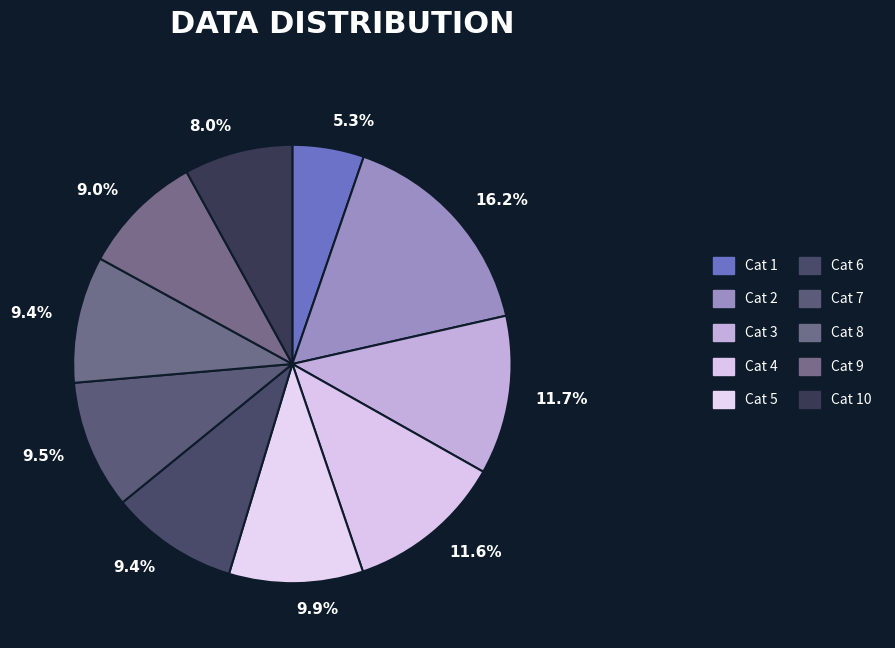

How many slices are in this pie chart?

10